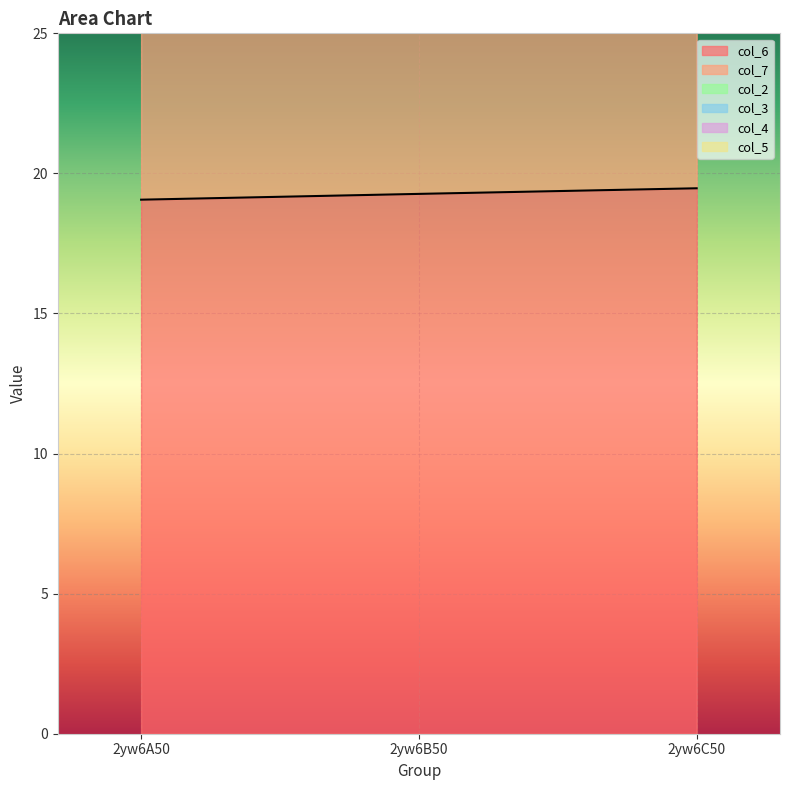

At 2yw6B50, list the series in order from largest to smallest.

col_6, col_7, col_2, col_3, col_4, col_5